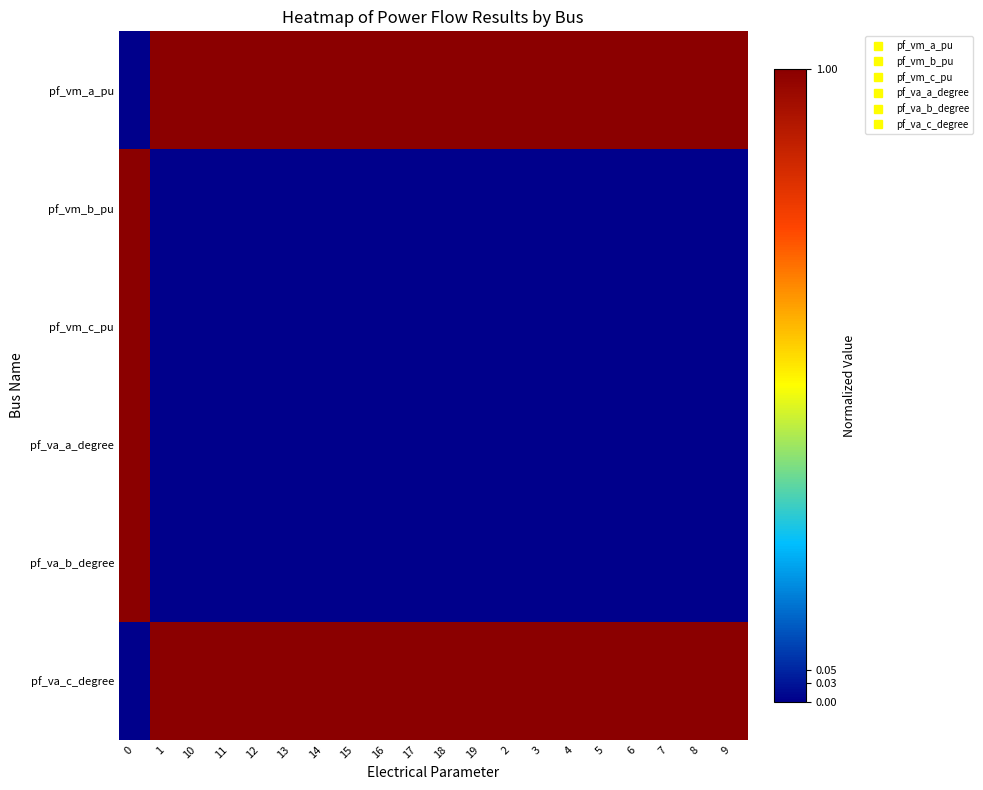

Reading left to right, extract all data points from this chart.

pf_vm_a_pu: 0=0.0	1=1.0	10=1.0	11=1.0	12=1.0	13=1.0	14=1.0	15=1.0	16=1.0	17=1.0	18=1.0	19=1.0	2=1.0	3=1.0	4=1.0	5=1.0	6=1.0	7=1.0	8=1.0	9=1.0
pf_vm_b_pu: 0=1.0	1=0.0	10=0.0	11=0.0	12=0.0	13=0.0	14=0.0	15=0.0	16=0.0	17=0.0	18=0.0	19=0.0	2=0.0	3=0.0	4=0.0	5=0.0	6=0.0	7=0.0	8=0.0	9=0.0
pf_vm_c_pu: 0=1.0	1=0.0	10=0.0	11=0.0	12=0.0	13=0.0	14=0.0	15=0.0	16=0.0	17=0.0	18=0.0	19=0.0	2=0.0	3=0.0	4=0.0	5=0.0	6=0.0	7=0.0	8=0.0	9=0.0
pf_va_a_degree: 0=1.0	1=0.0	10=0.0	11=0.0	12=0.0	13=0.0	14=0.0	15=0.0	16=0.0	17=0.0	18=0.0	19=0.0	2=0.0	3=0.0	4=0.0	5=0.0	6=0.0	7=0.0	8=0.0	9=0.0
pf_va_b_degree: 0=1.0	1=0.0	10=0.0	11=0.0	12=0.0	13=0.0	14=0.0	15=0.0	16=0.0	17=0.0	18=0.0	19=0.0	2=0.0	3=0.0	4=0.0	5=0.0	6=0.0	7=0.0	8=0.0	9=0.0
pf_va_c_degree: 0=0.0	1=1.0	10=1.0	11=1.0	12=1.0	13=1.0	14=1.0	15=1.0	16=1.0	17=1.0	18=1.0	19=1.0	2=1.0	3=1.0	4=1.0	5=1.0	6=1.0	7=1.0	8=1.0	9=1.0